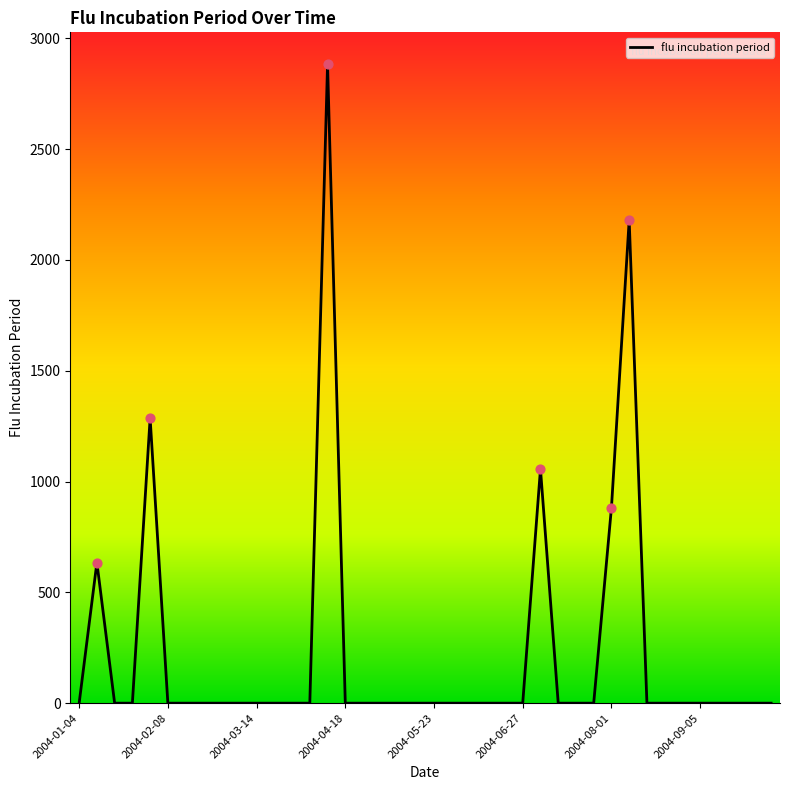

What is the difference between the maximum and minimum values?

2882.9